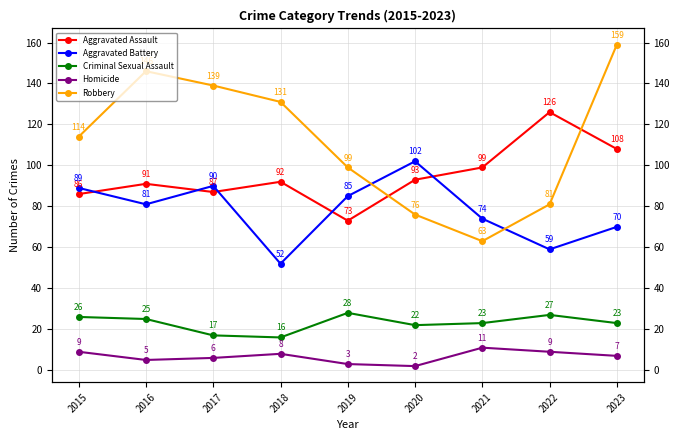

List the series in order of their overall mean, highest first.

Robbery, Aggravated Assault, Aggravated Battery, Criminal Sexual Assault, Homicide